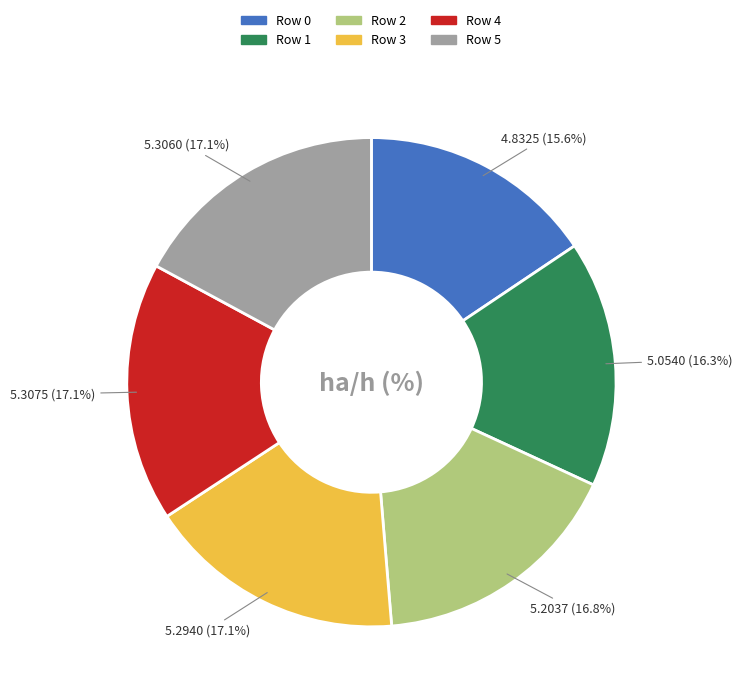

Does any single category account for the majority?

No